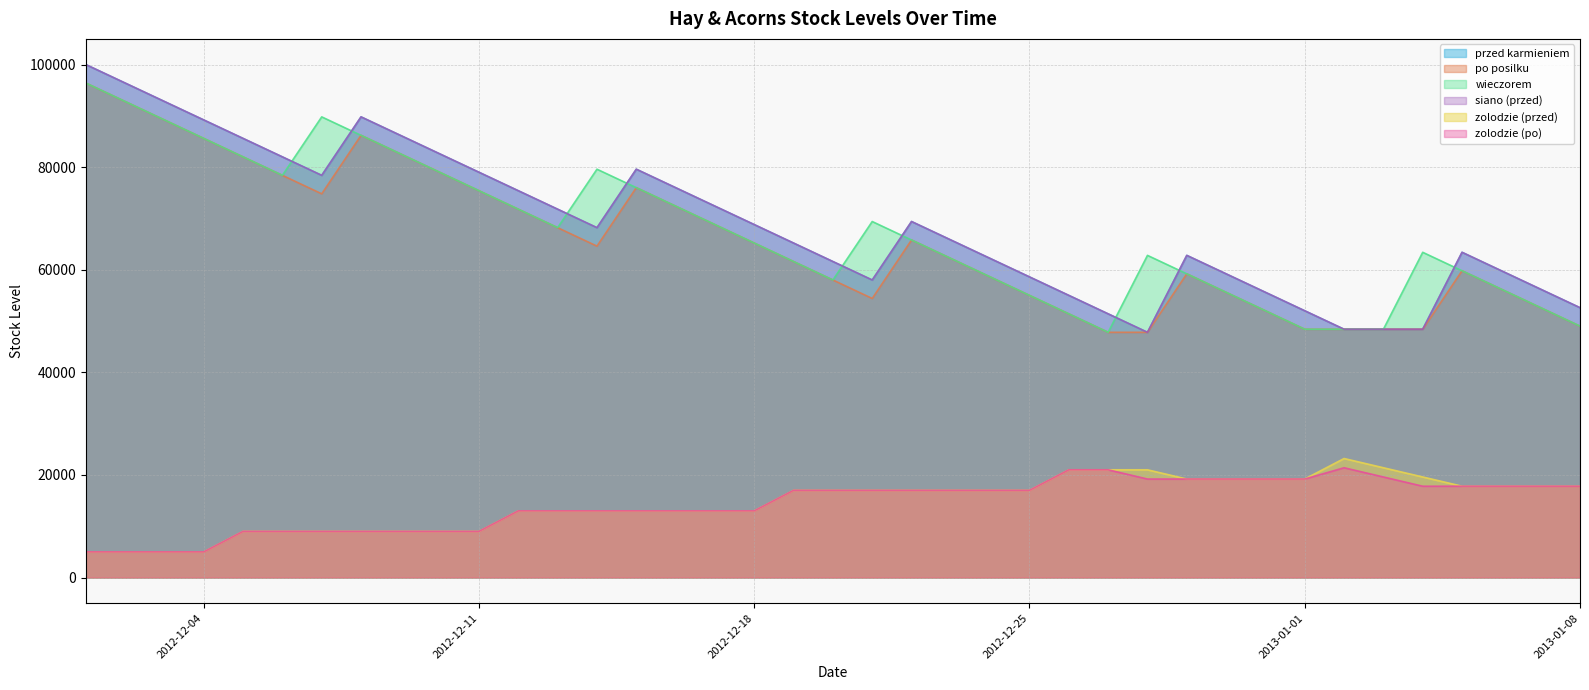

Is it true that siano (przed) equals 52600 at 2013-01-08?

True